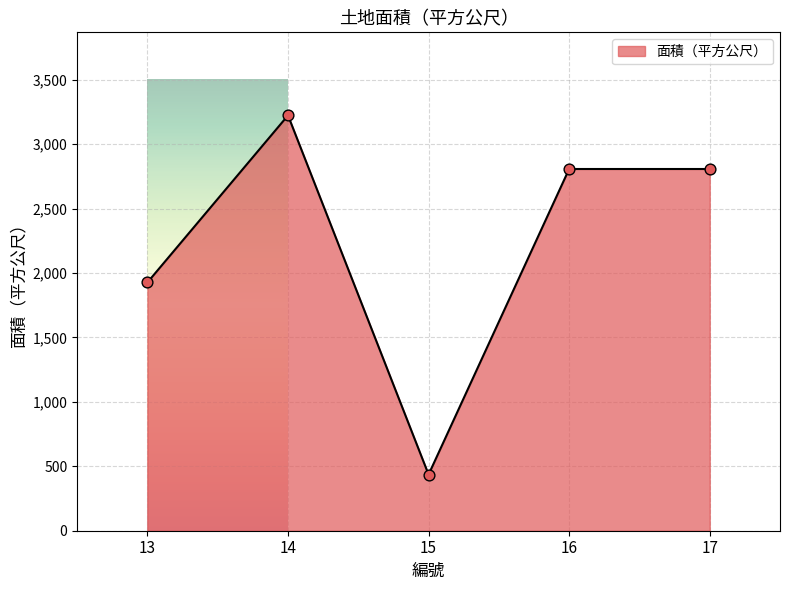

What is the change in value from 15 to 16?

+2371.0